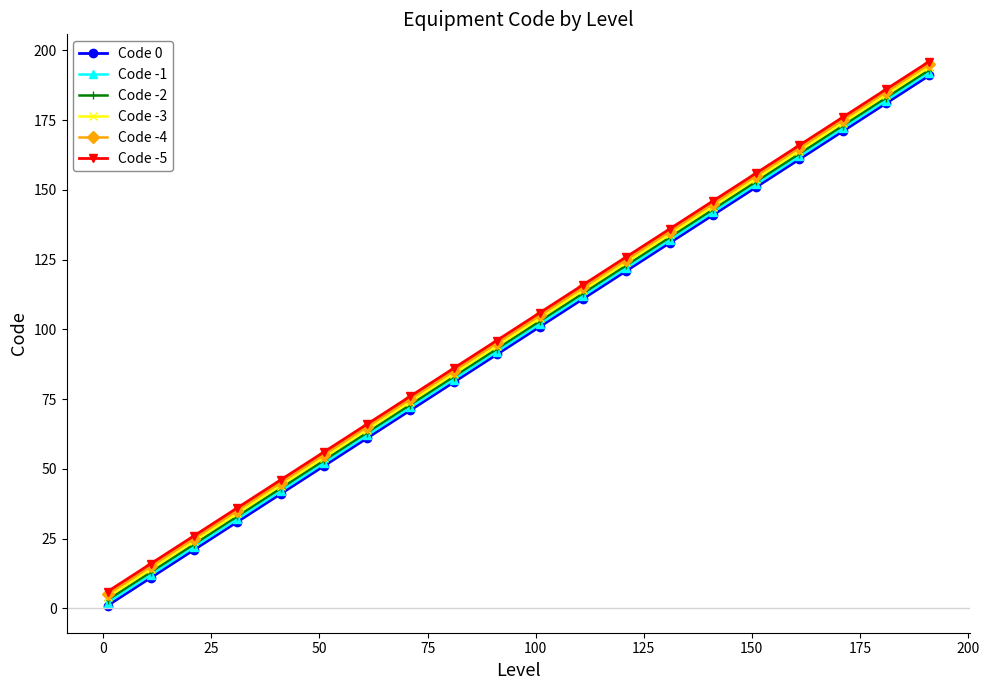

True or false: Code -2 has more than 0 points higher than both neighbors.

False